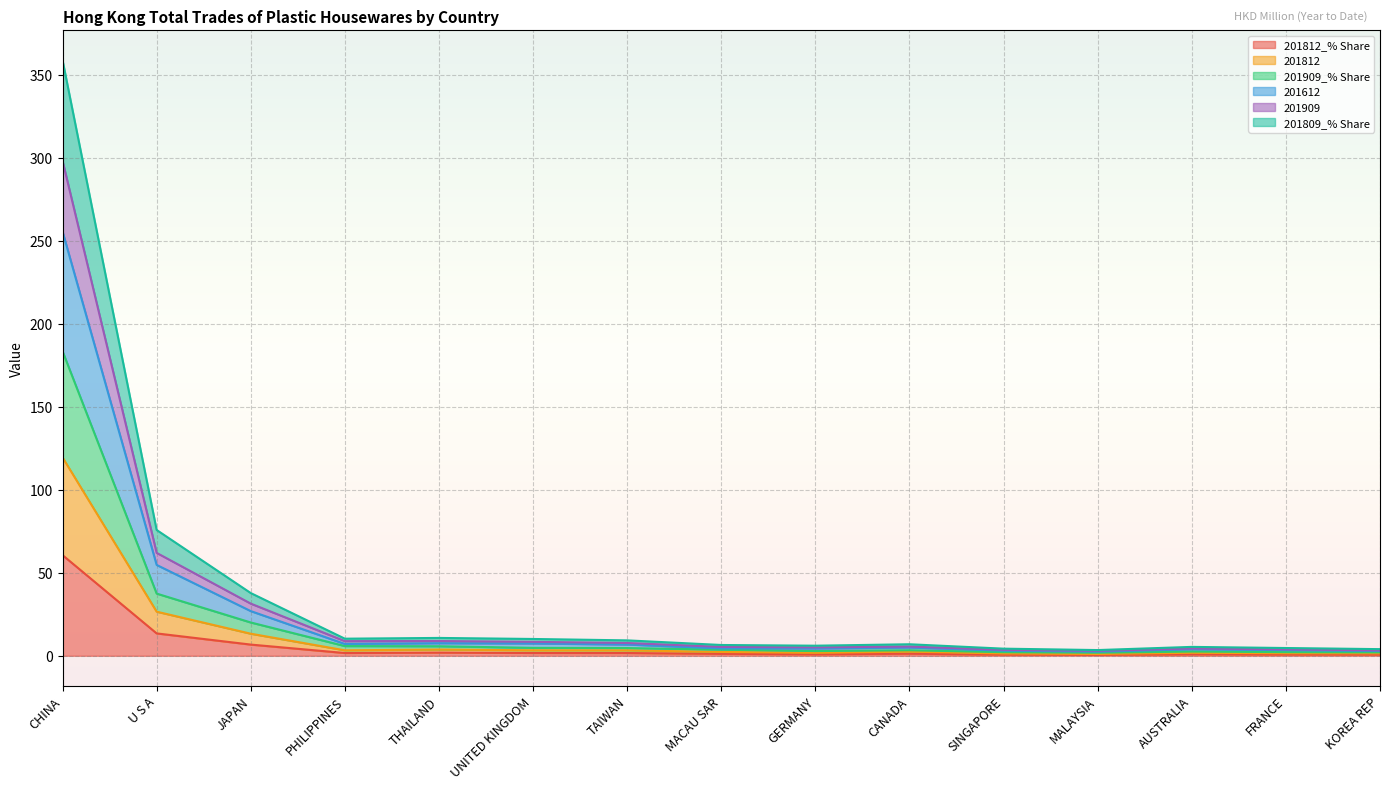

At which category is the sum across all series the highest?

CHINA